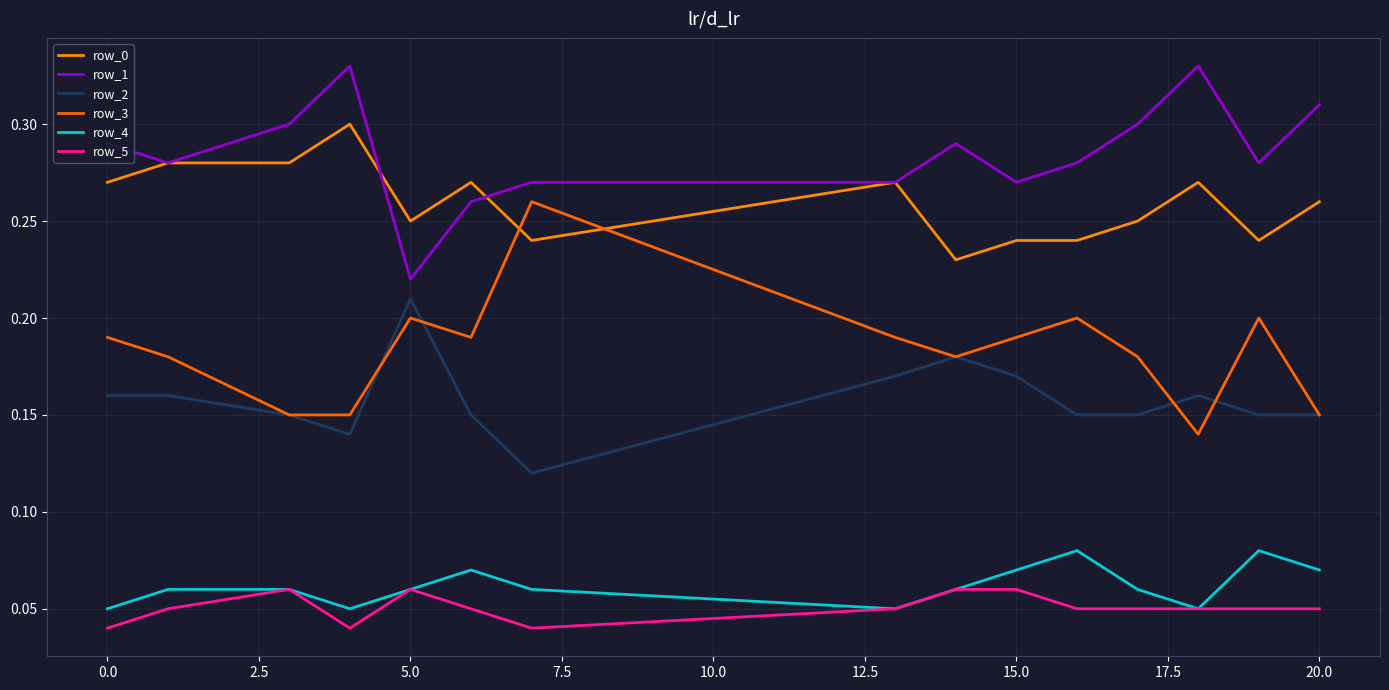

What is the maximum value shown in the chart?

0.3